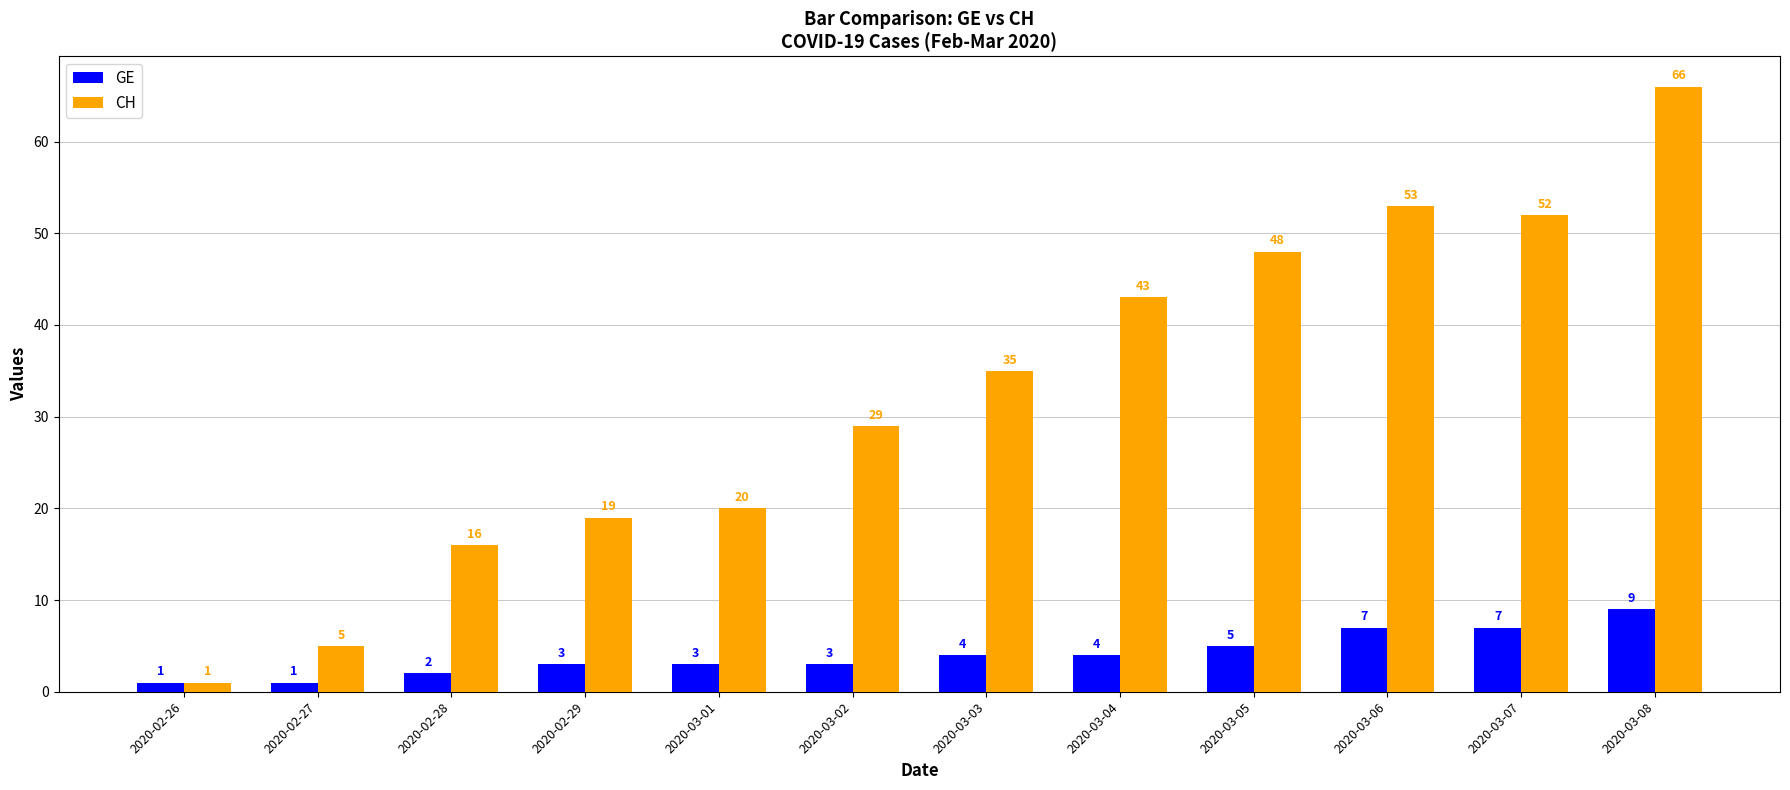

What is the difference between the GE values at 2020-03-04 and 2020-03-05?

1